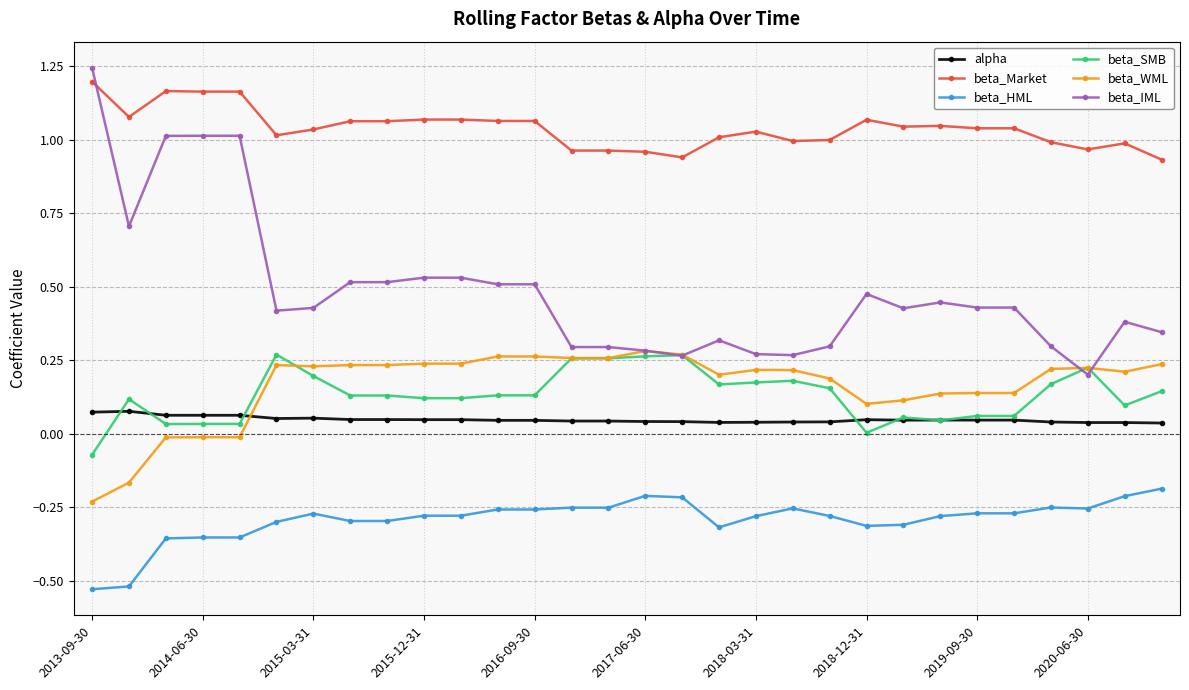

Which series has the largest total across all categories?

beta_Market